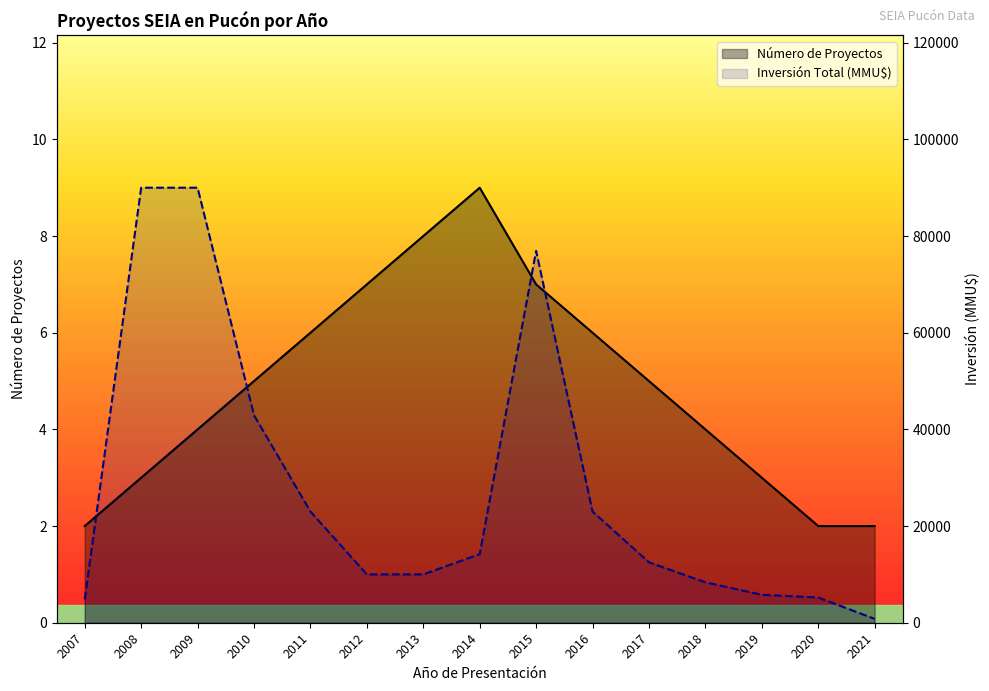

The value of Inversión Total (MMU$) at 2018 is 12737. True or false?

False